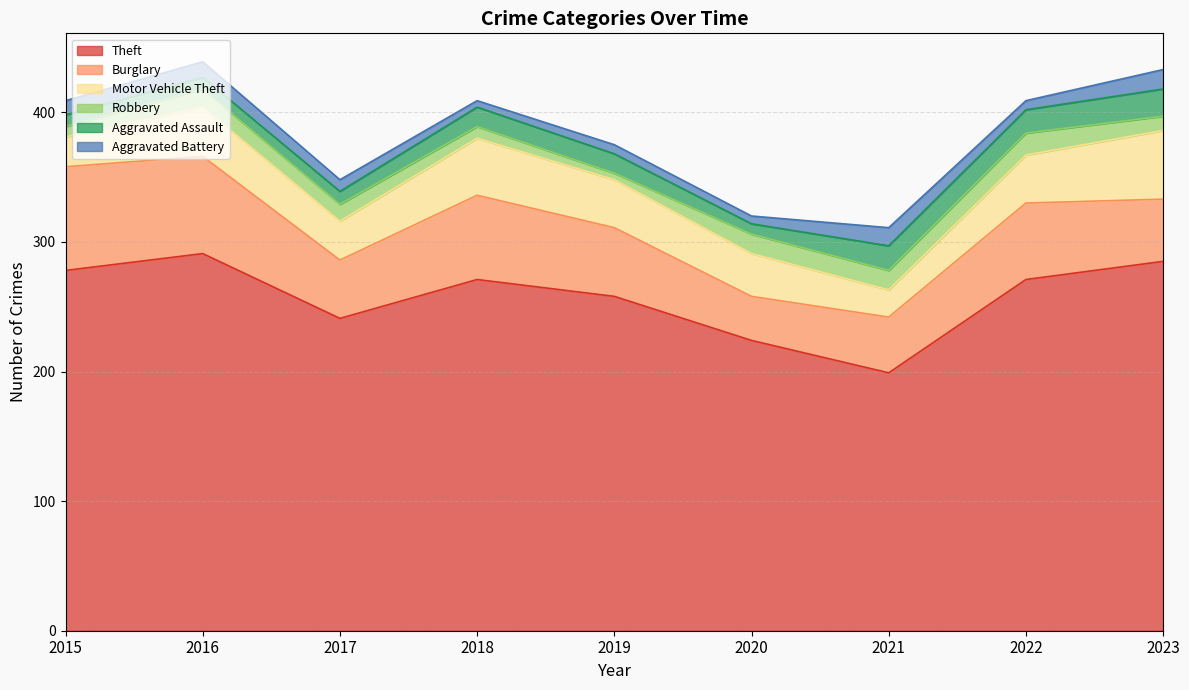

What is the difference between the Motor Vehicle Theft values at 2017 and 2022?

7